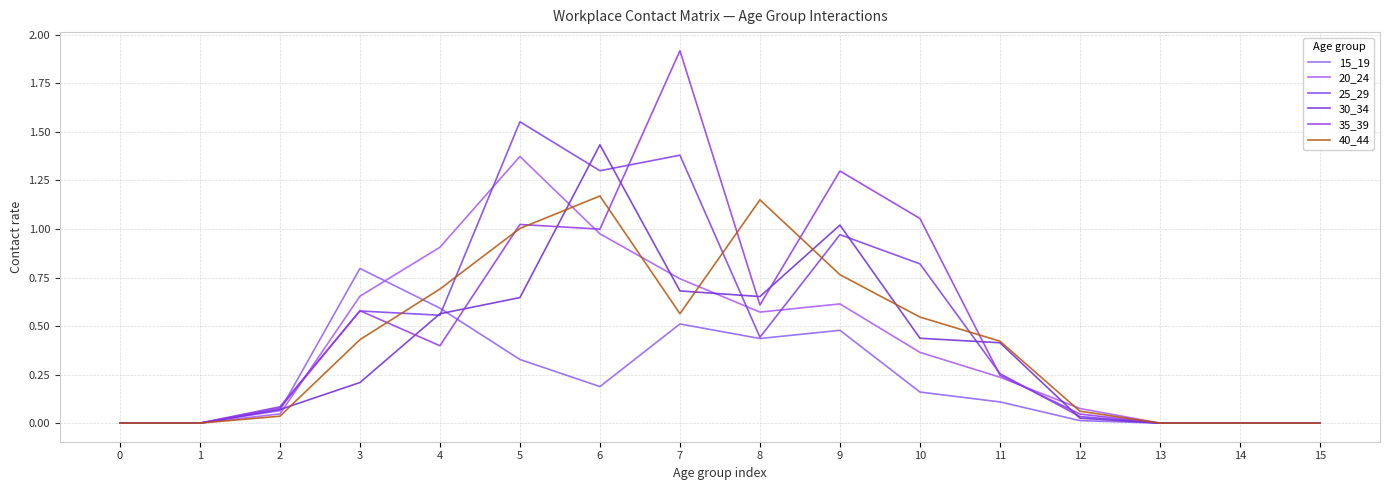

Reading right to left, list all the values displayed in this chart.

15_19: 0.0	0.0	0.0	0.0	0.1	0.2	0.5	0.4	0.5	0.2	0.3	0.6	0.8	0.1	0.0	0.0
20_24: 0.0	0.0	0.0	0.1	0.2	0.4	0.6	0.6	0.7	1.0	1.4	0.9	0.7	0.0	0.0	0.0
25_29: 0.0	0.0	0.0	0.0	0.3	0.8	1.0	0.4	1.4	1.3	1.6	0.6	0.6	0.1	0.0	0.0
30_34: 0.0	0.0	0.0	0.0	0.4	0.4	1.0	0.7	0.7	1.4	0.6	0.6	0.2	0.1	0.0	0.0
35_39: 0.0	0.0	0.0	0.0	0.2	1.1	1.3	0.6	1.9	1.0	1.0	0.4	0.6	0.1	0.0	0.0
40_44: 0.0	0.0	0.0	0.1	0.4	0.5	0.8	1.2	0.6	1.2	1.0	0.7	0.4	0.0	0.0	0.0